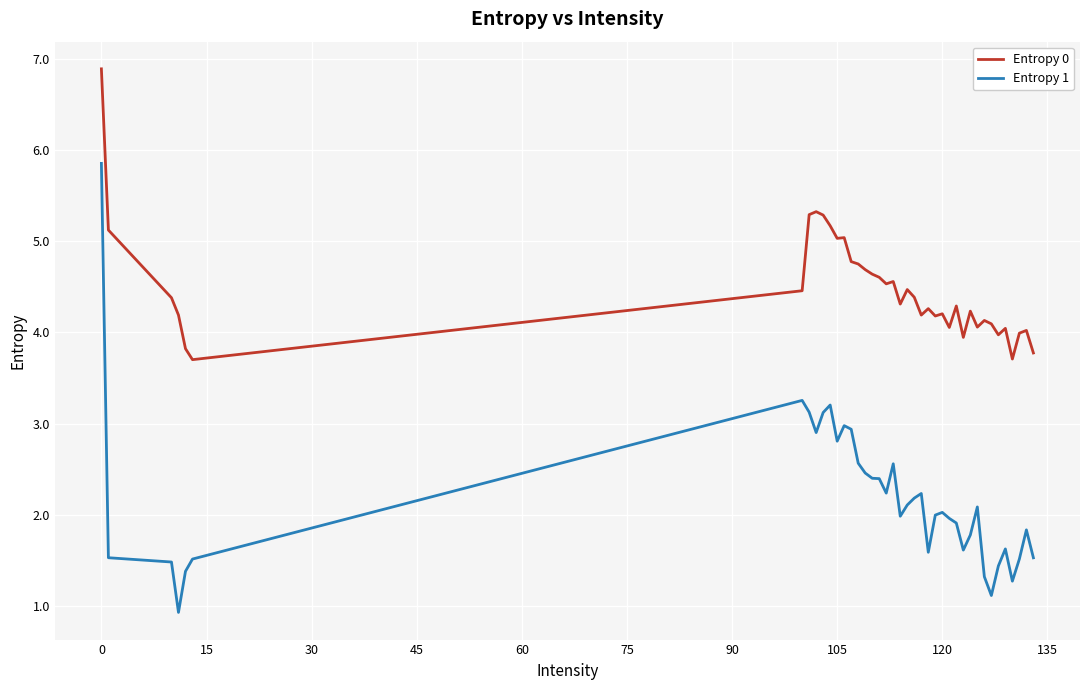

List the series in order of their peak value, lowest first.

Entropy 1, Entropy 0